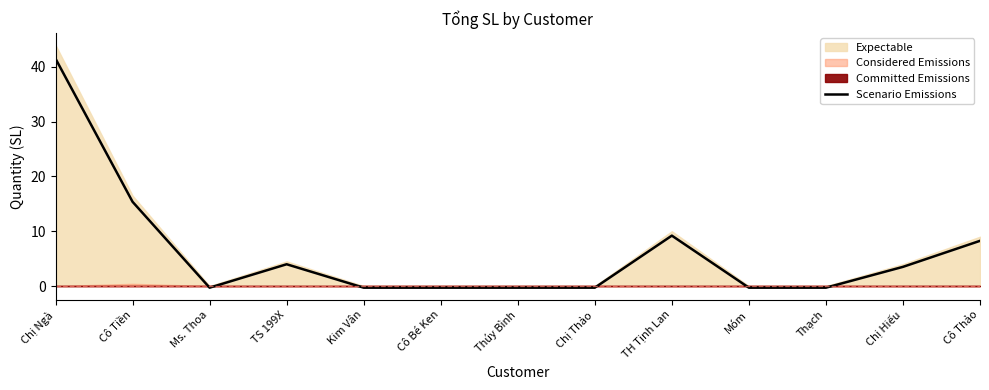

What is the minimum value shown in the chart?

-0.3